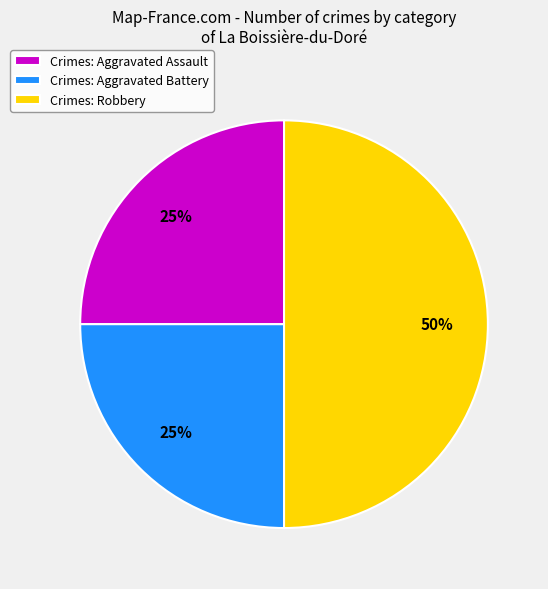

Which category has the biggest portion of the pie?

Crimes: Robbery